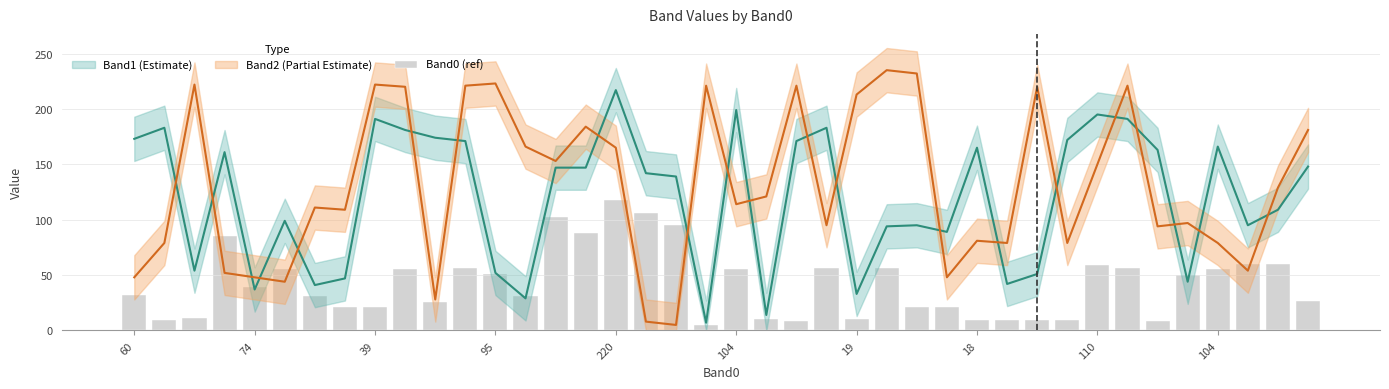

Which label corresponds to the smallest value in the chart?

19